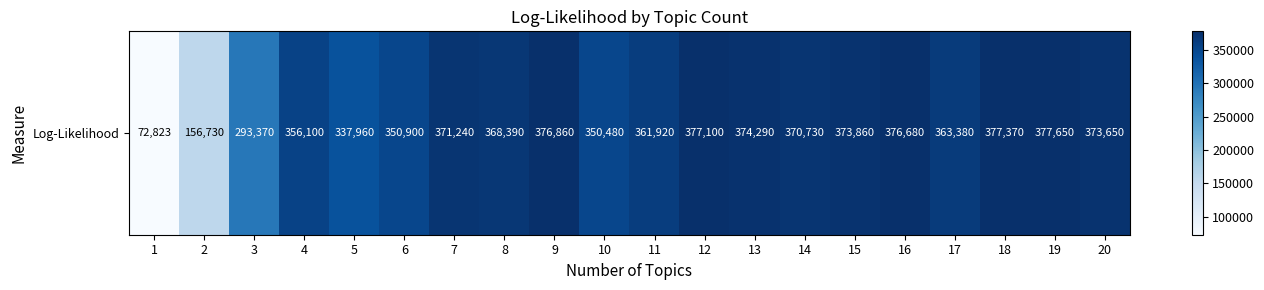

What is the difference between the second highest and minimum values?

304547